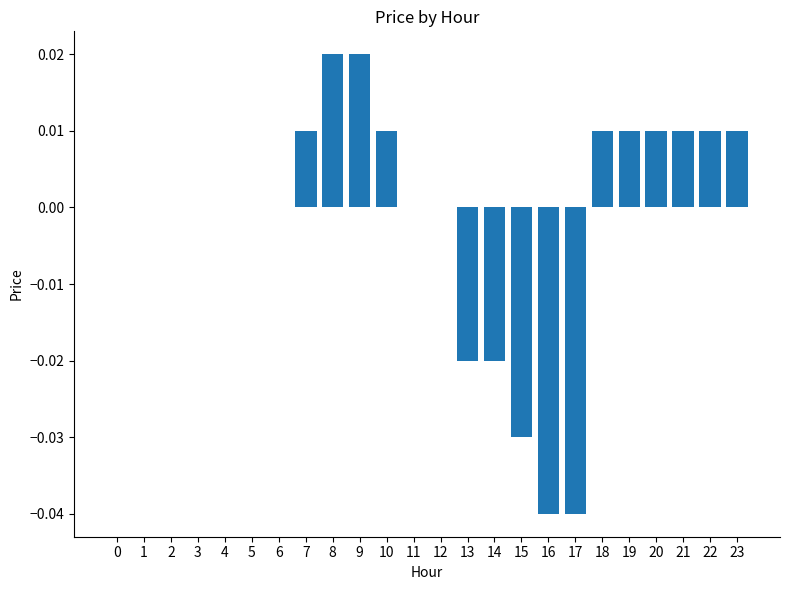

Is it true that the value at 14 is -0.0?

True